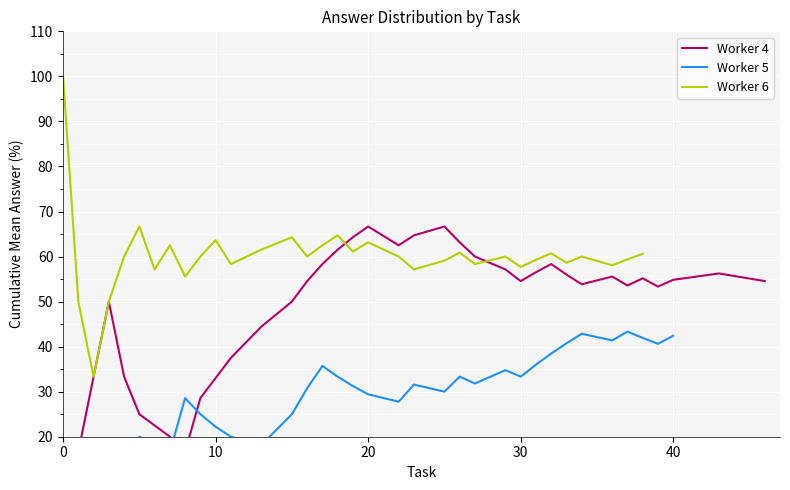

What is the highest value of the Worker 6 series?

100.0